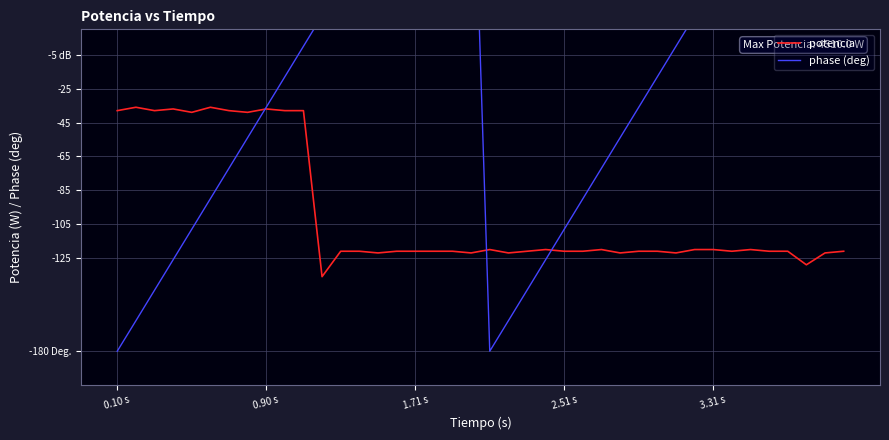

In potencia, how many points are lower than both neighbors (excluding endpoints)?

11